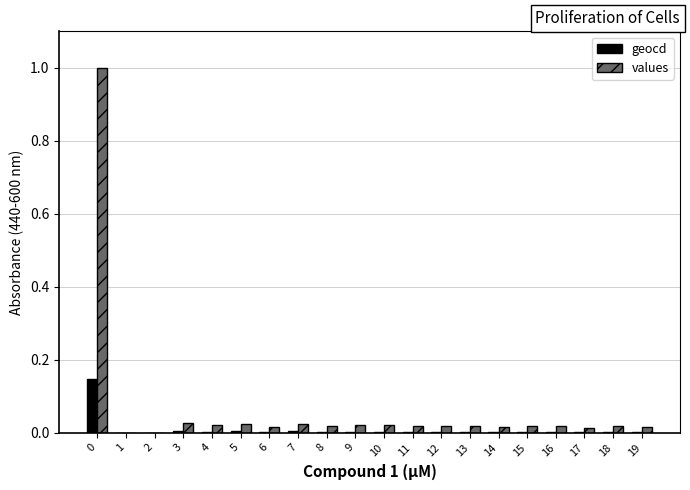

What is the highest value of the values series?

1.0